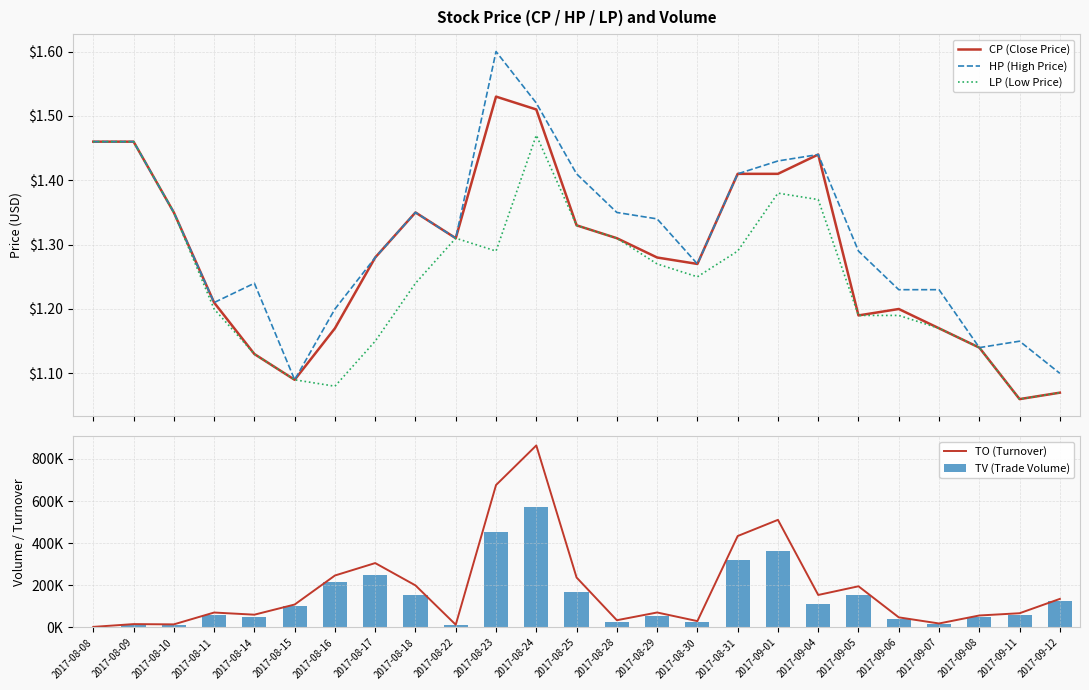

What is the difference between the second highest and second lowest values in the TO (Turnover) series?

662920.0